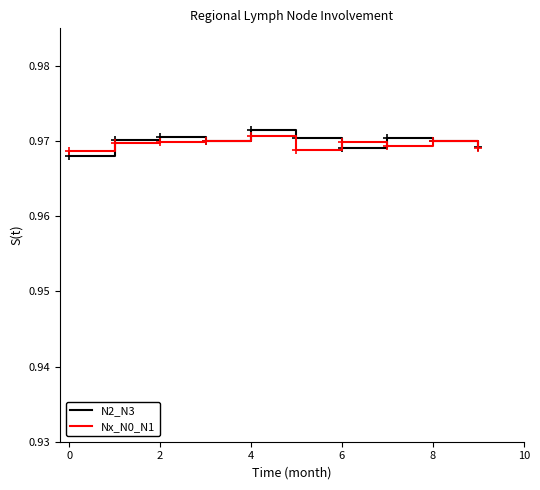

What are all the series names shown in the legend?

N2_N3, Nx_N0_N1